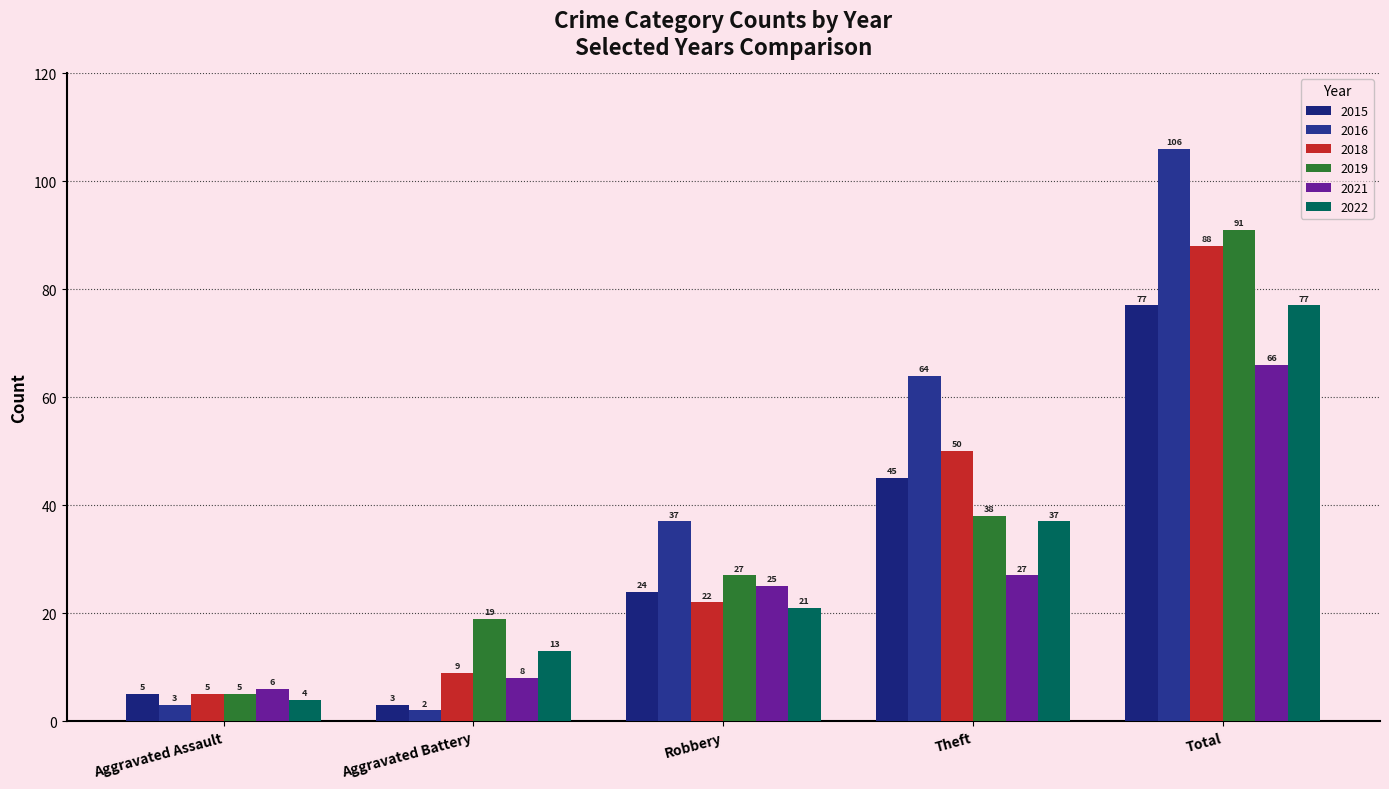

What are all the series names shown in the legend?

2015, 2016, 2018, 2019, 2021, 2022